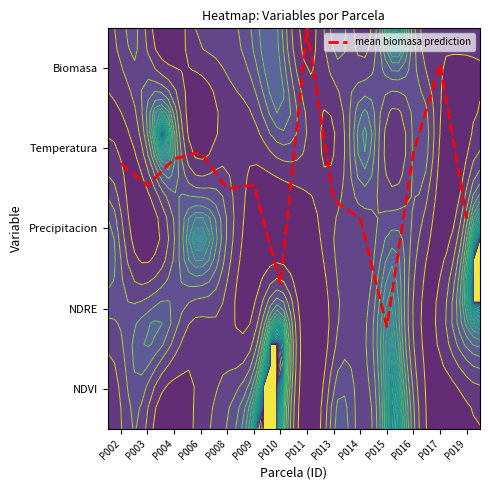

What is the change in value from P003 to P010?

-1.2